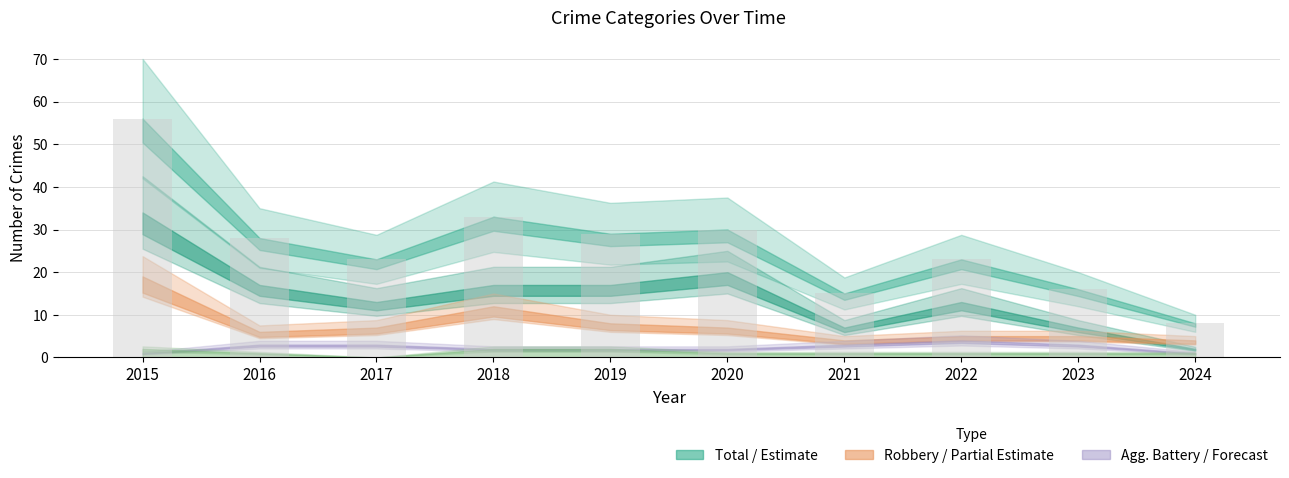

Is it true that the value at 2016 is 28?

True